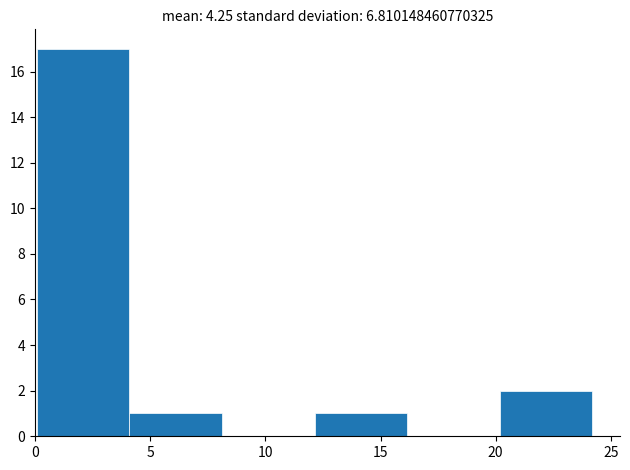

Reading left to right, transcribe this chart: for each bar, give the range it covers on the x-axis and its height. Neither the bar edges nor the heights are printed on the chart, so give them approximately, as read against the axes.

0 to 4: 17
4 to 8: 1
8 to 12: 0
12 to 16: 1
16 to 20: 0
20 to 24: 2